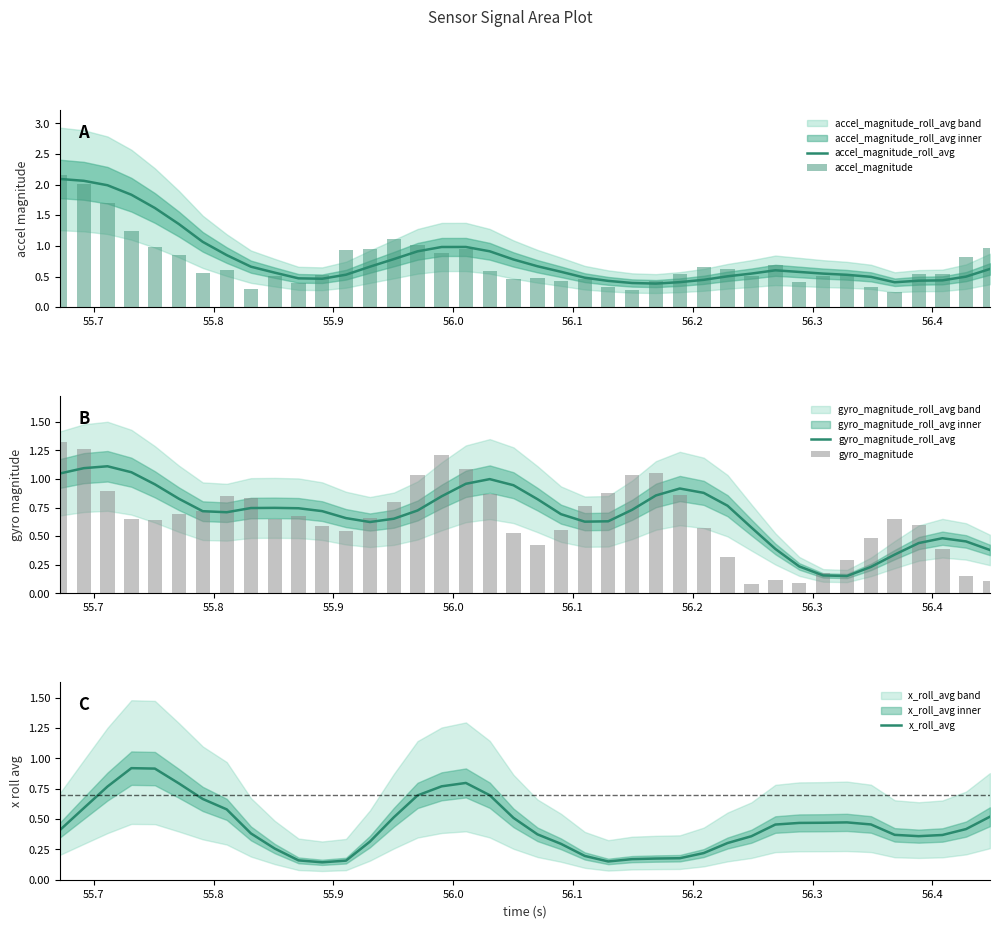

How many groups of bars are there?

40